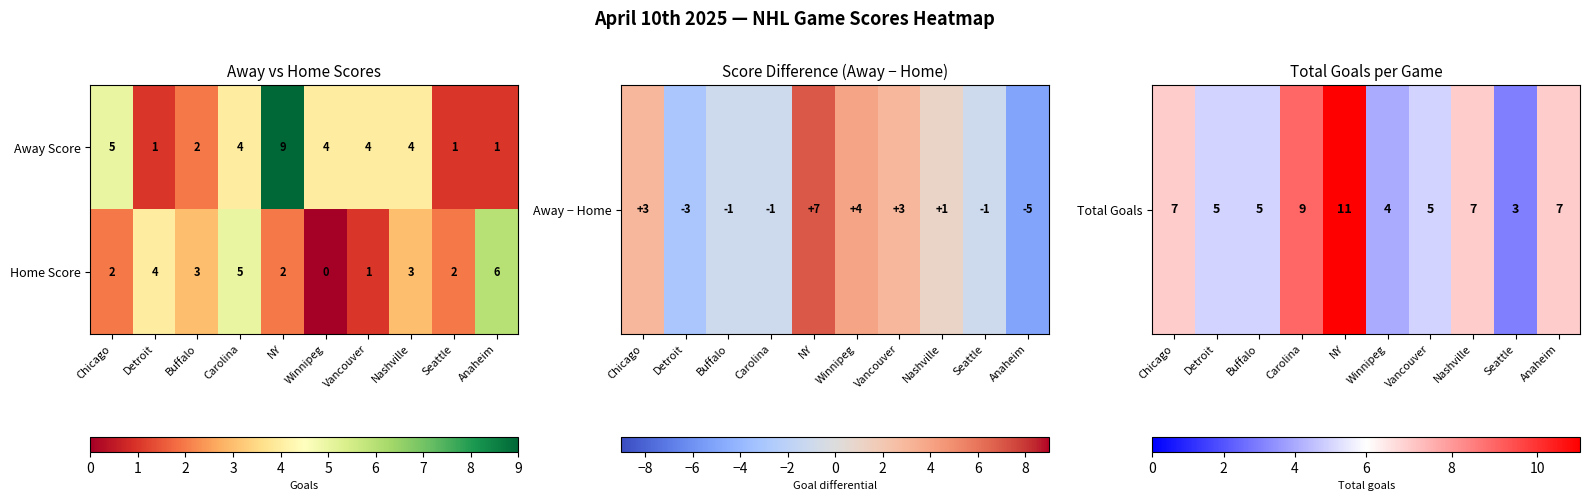

Which label corresponds to the smallest value in the chart?

Winnipeg